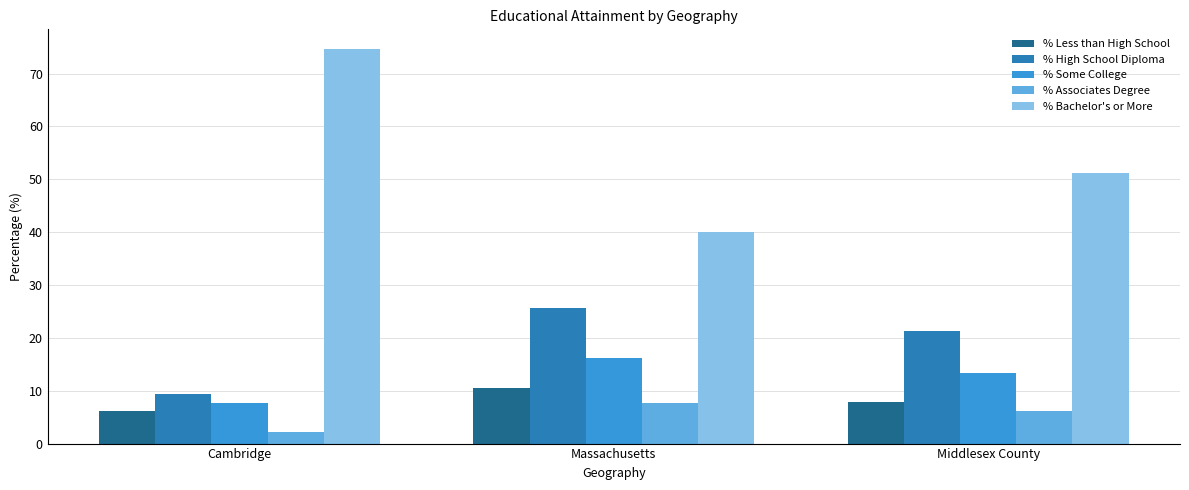

How many bars are there in each group?

5